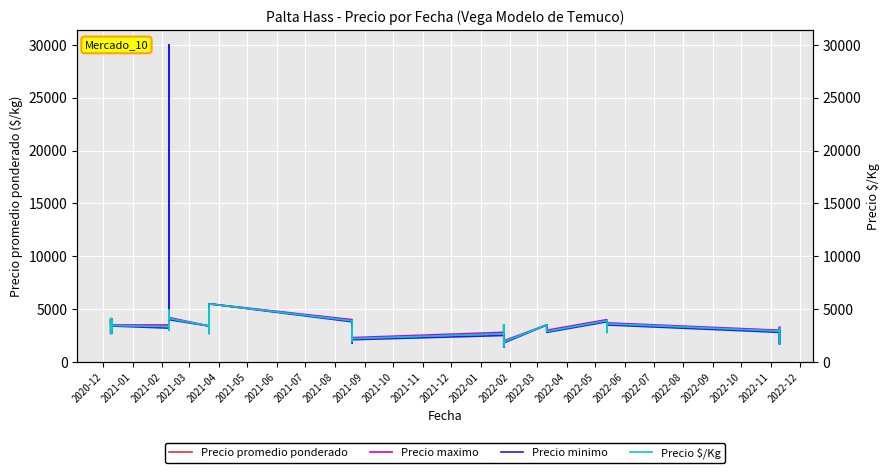

How many lines are shown in the chart?

4